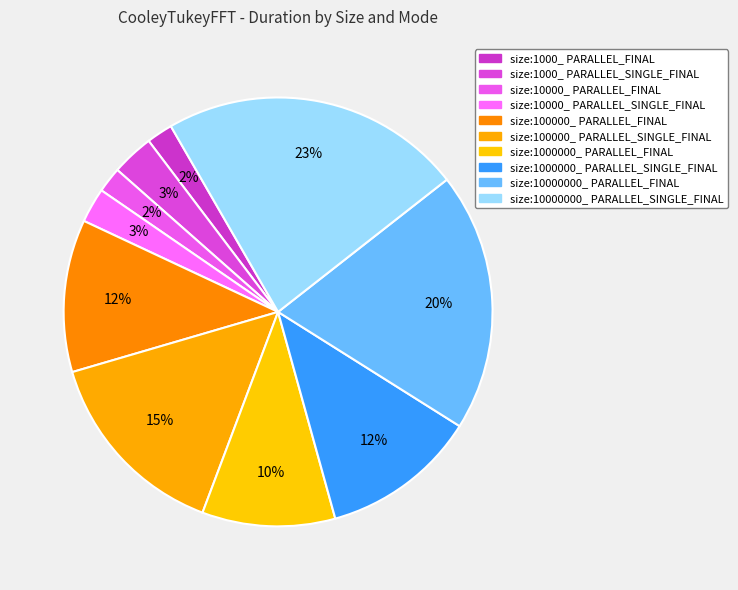

How many segments does this pie chart have?

10